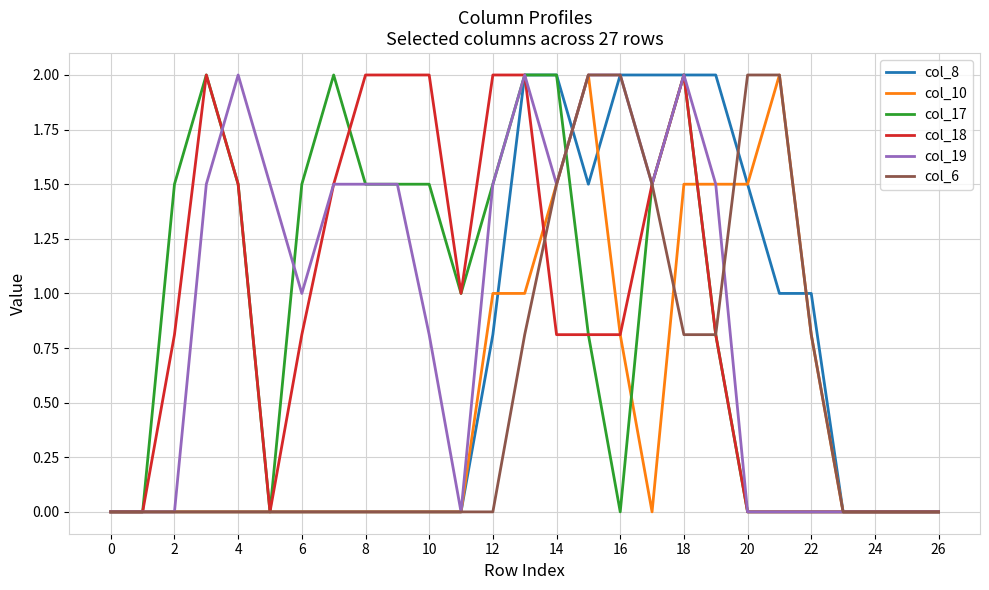

Reading left to right, transcribe all the data shown in this chart.

col_8: 0.0	0.0	0.0	0.0	0.0	0.0	0.0	0.0	0.0	0.0	0.0	0.0	0.8	2.0	2.0	1.5	2.0	2.0	2.0	2.0	1.5	1.0	1.0	0.0	0.0	0.0	0.0
col_10: 0.0	0.0	0.0	0.0	0.0	0.0	0.0	0.0	0.0	0.0	0.0	0.0	1.0	1.0	1.5	2.0	0.8	0.0	1.5	1.5	1.5	2.0	0.8	0.0	0.0	0.0	0.0
col_17: 0.0	0.0	1.5	2.0	1.5	0.0	1.5	2.0	1.5	1.5	1.5	1.0	1.5	2.0	2.0	0.8	0.0	1.5	2.0	0.8	0.0	0.0	0.0	0.0	0.0	0.0	0.0
col_18: 0.0	0.0	0.8	2.0	1.5	0.0	0.8	1.5	2.0	2.0	2.0	1.0	2.0	2.0	0.8	0.8	0.8	1.5	2.0	0.8	0.0	0.0	0.0	0.0	0.0	0.0	0.0
col_19: 0.0	0.0	0.0	1.5	2.0	1.5	1.0	1.5	1.5	1.5	0.8	0.0	1.5	2.0	1.5	2.0	2.0	1.5	2.0	1.5	0.0	0.0	0.0	0.0	0.0	0.0	0.0
col_6: 0.0	0.0	0.0	0.0	0.0	0.0	0.0	0.0	0.0	0.0	0.0	0.0	0.0	0.8	1.5	2.0	2.0	1.5	0.8	0.8	2.0	2.0	0.8	0.0	0.0	0.0	0.0